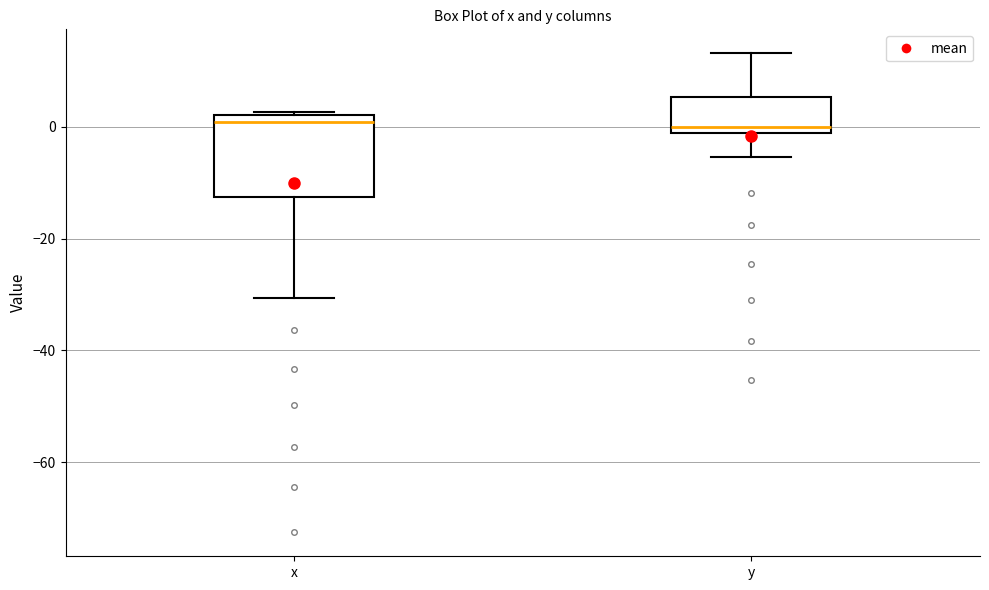

Comparing the boxes themselves (not the whiskers), which one is the tallest?

x